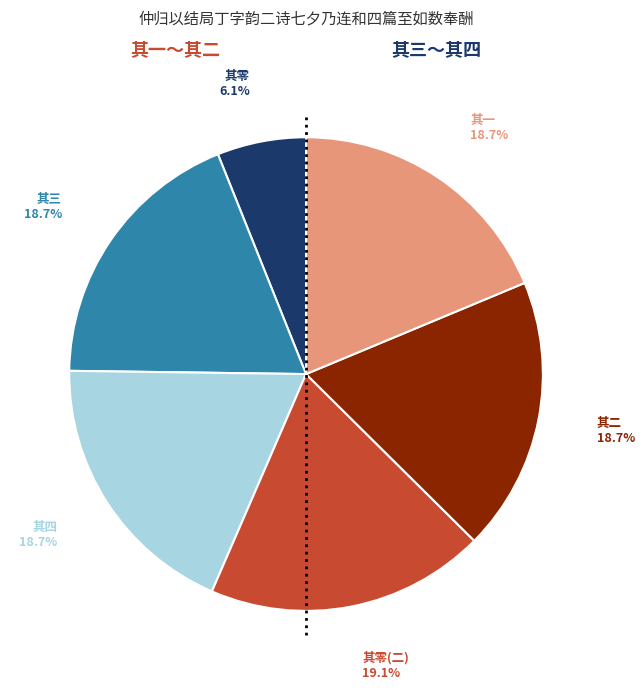

Approximately how many times larger is the value at 其三 compared to 其零(二)?

1.0